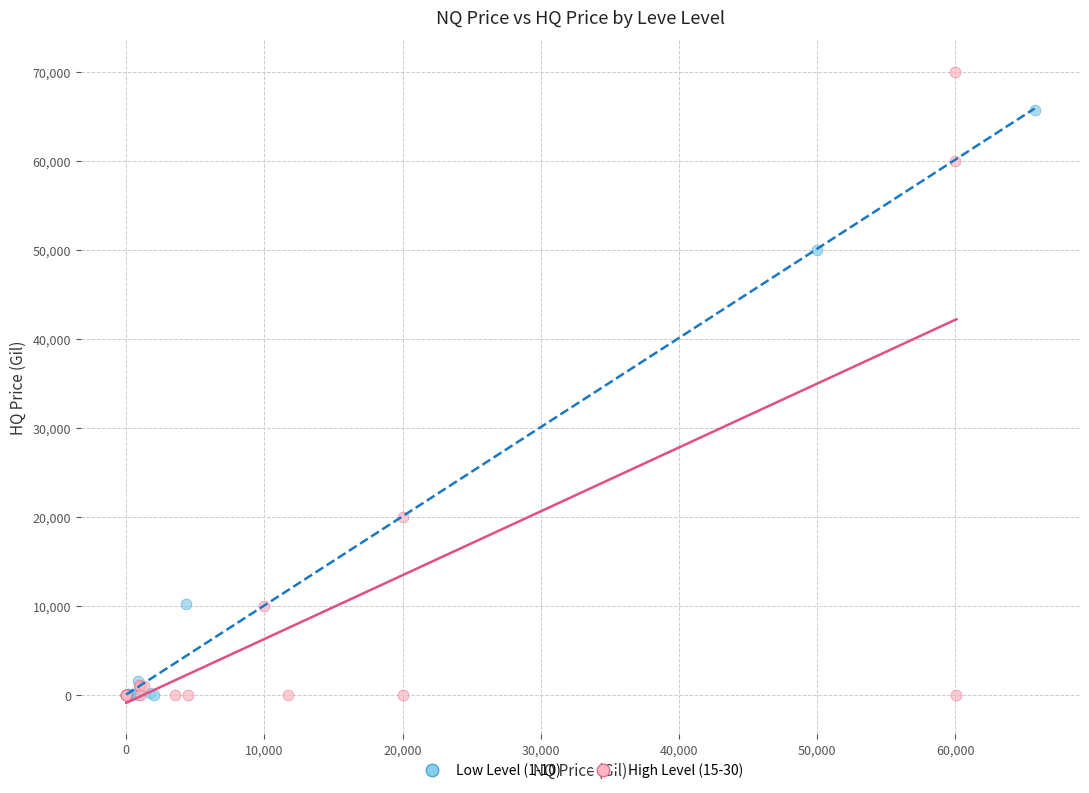

Which series contains the highest Y value?

High Level (15-30)